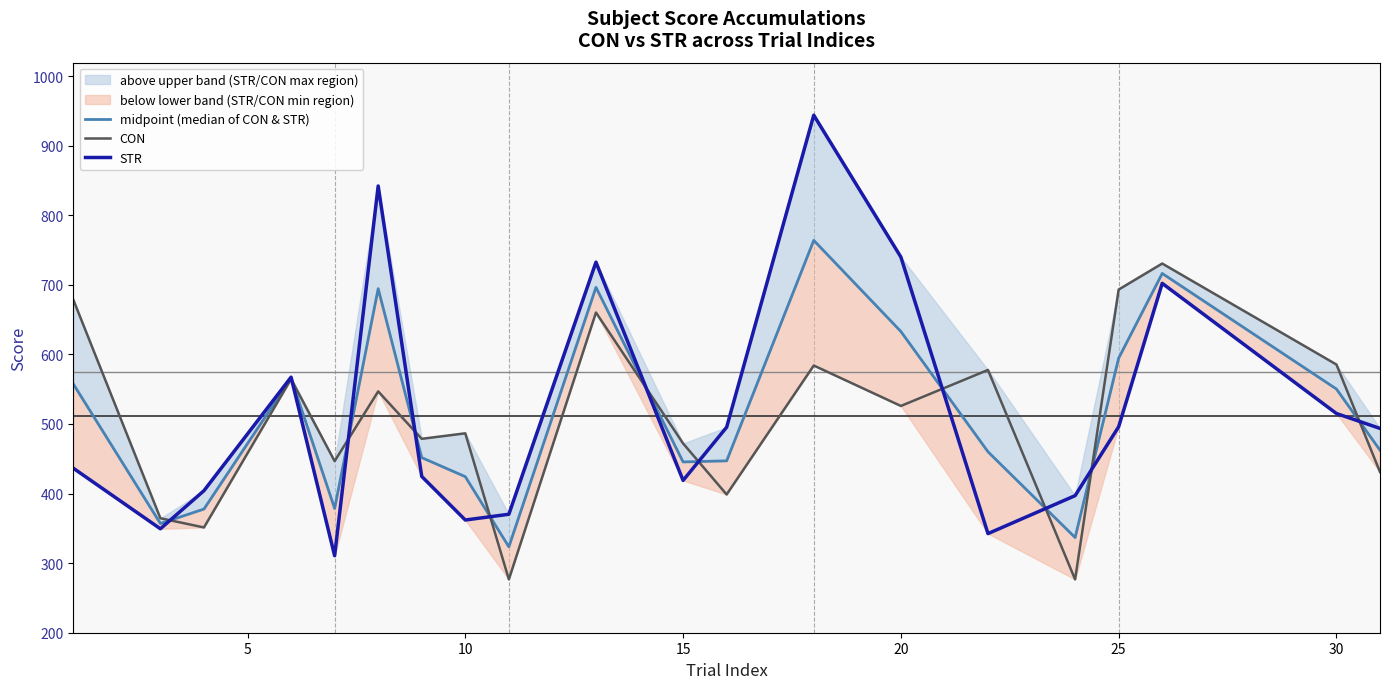

How many intersections are there between CON and STR?

11